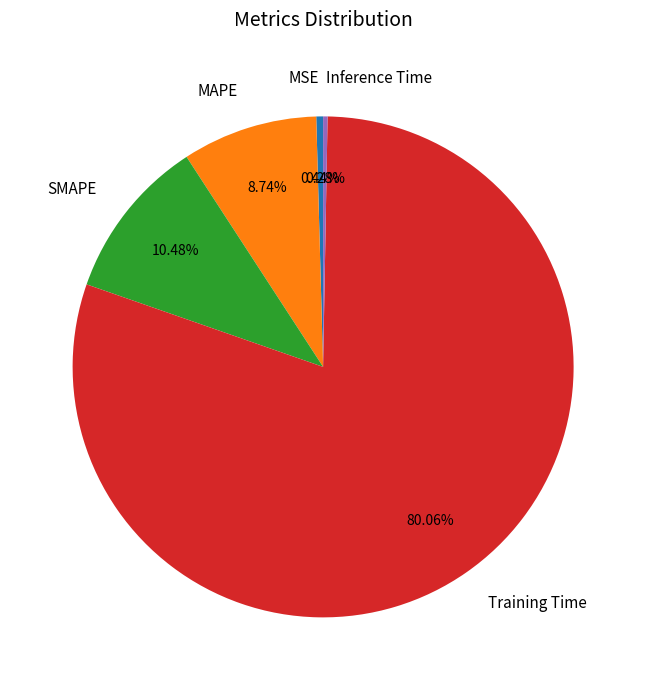

Does any single category account for the majority?

Yes